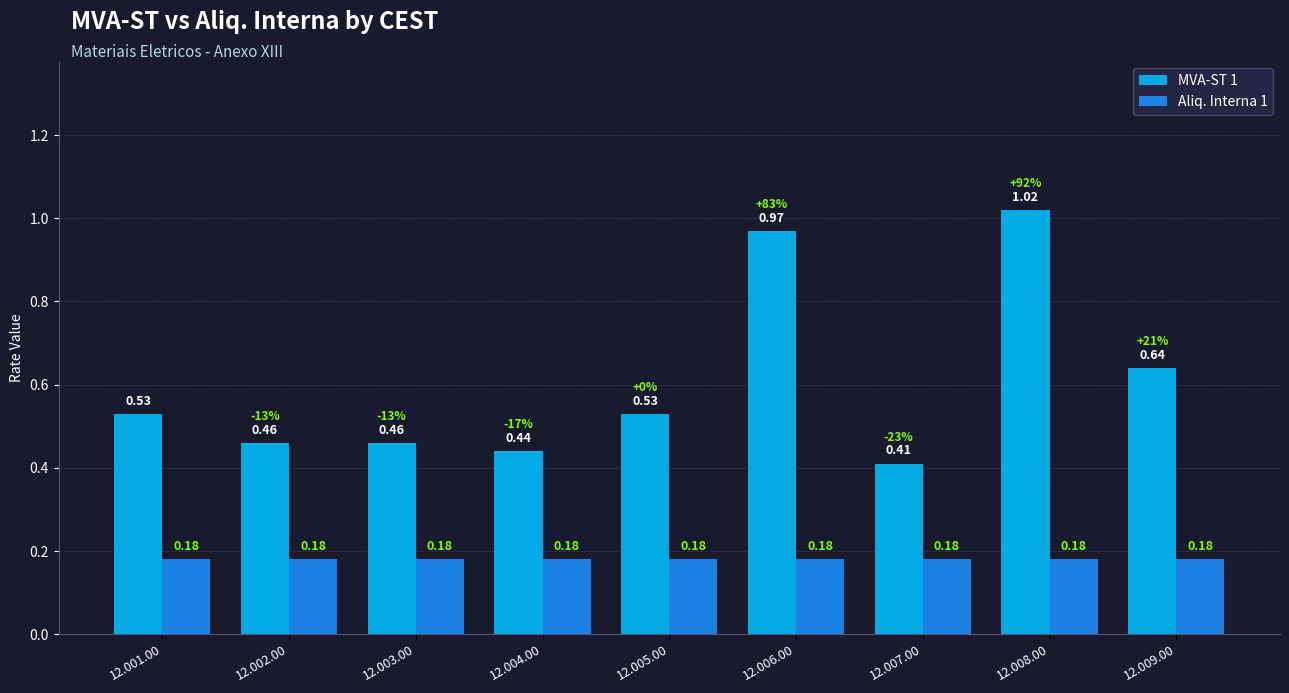

What is the sum of all Aliq. Interna 1 values?

1.6